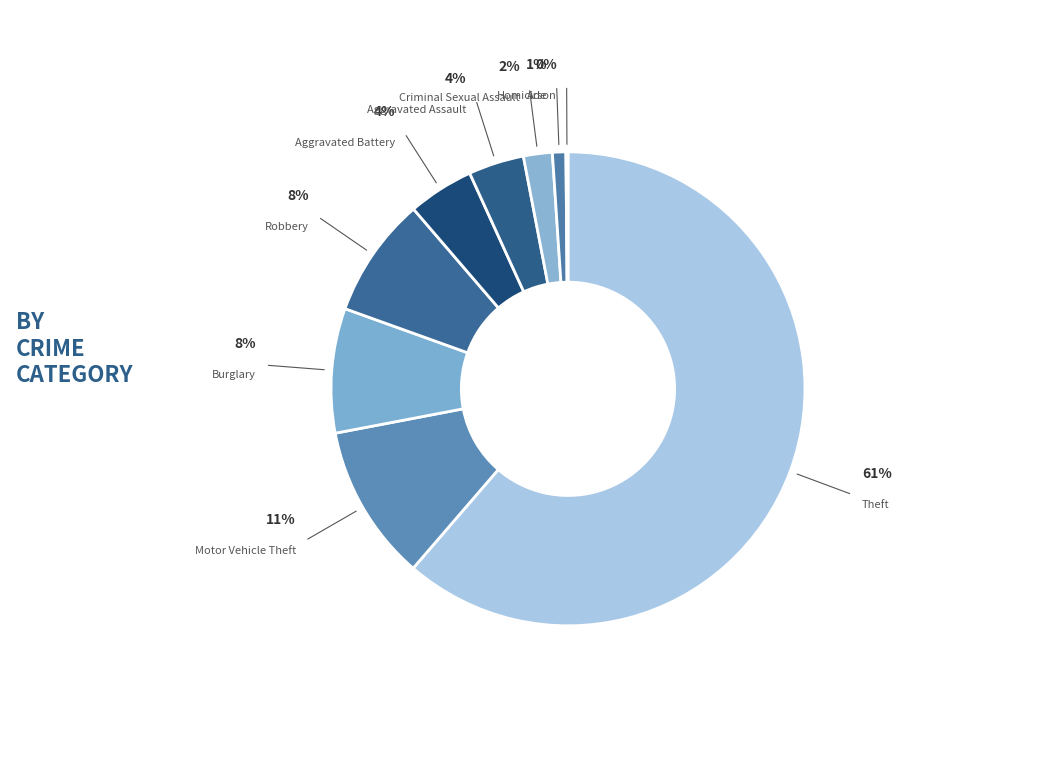

True or false: Criminal Sexual Assault accounts for 14% of the total.

False